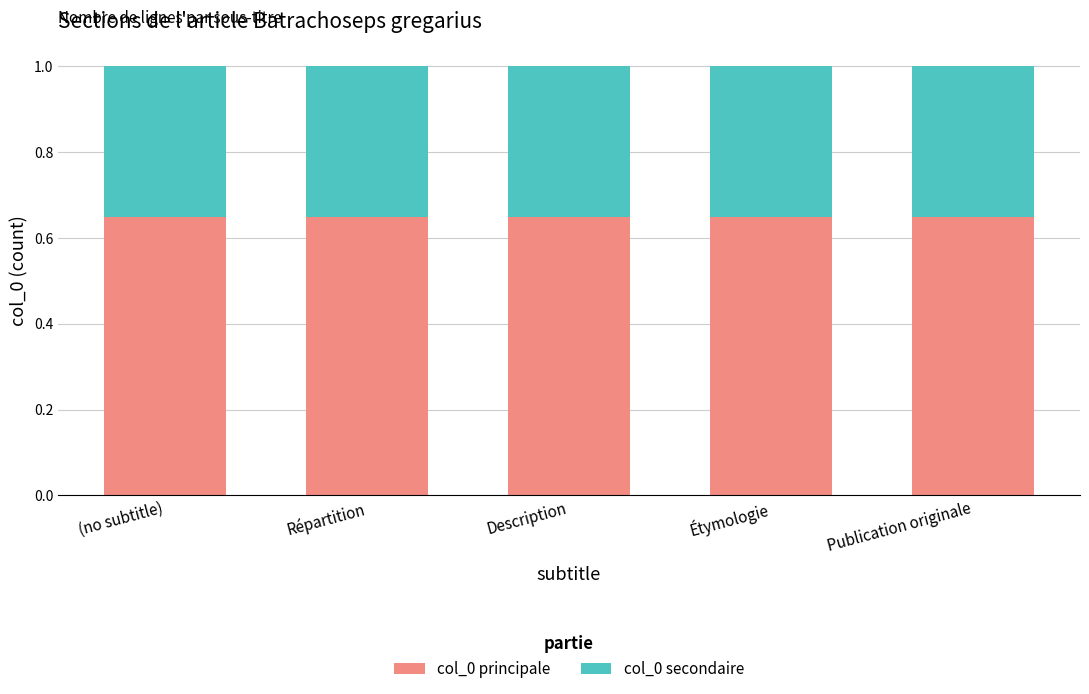

The col_0 principale series shows 1.0 at Répartition. True or false?

False